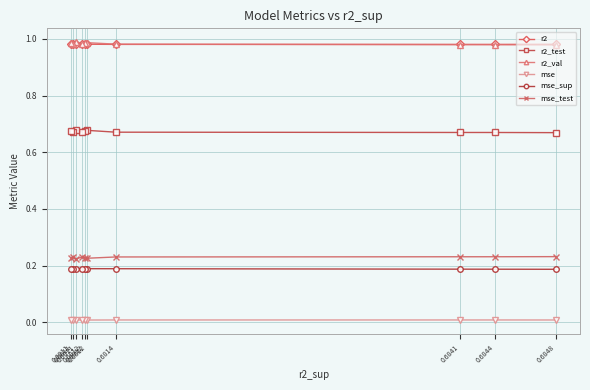

The value of r2 at 0.6848 is 1.0. True or false?

True